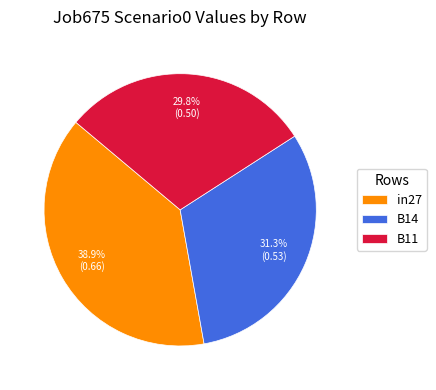

To the nearest percent, what percentage of the pie is B14?

31%